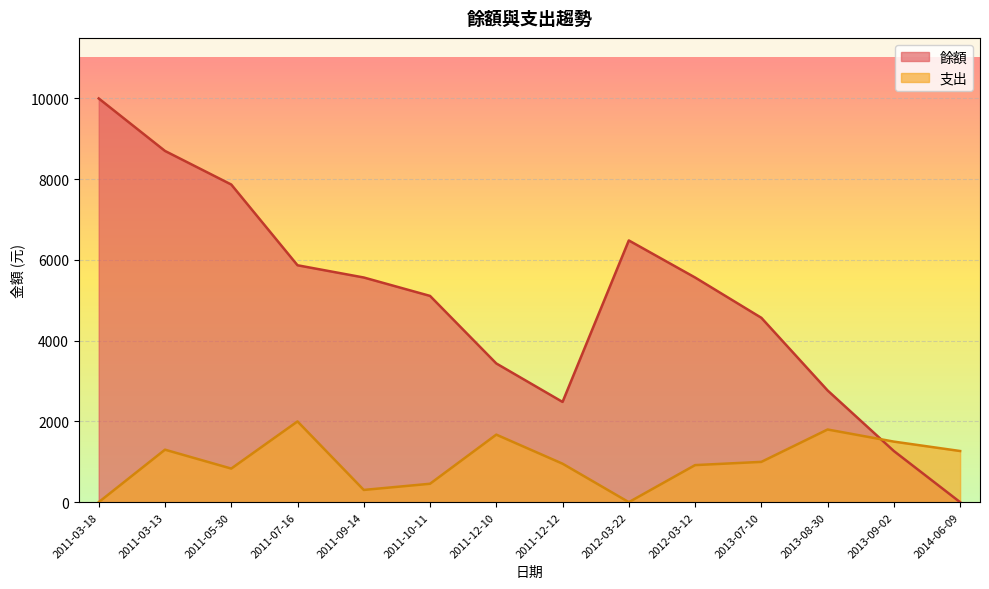

At how many categories does at least one series exceed 5902?

4